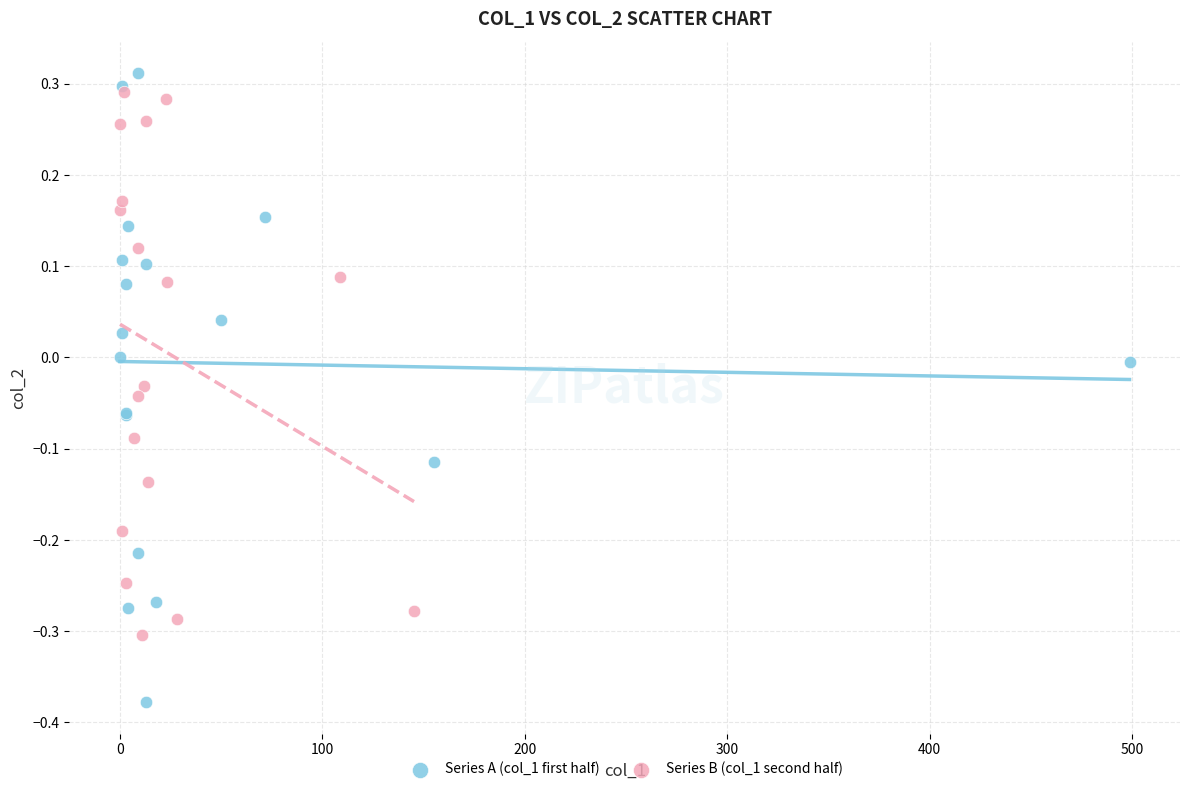

Which series contains the lowest Y value?

Series A (col_1 first half)